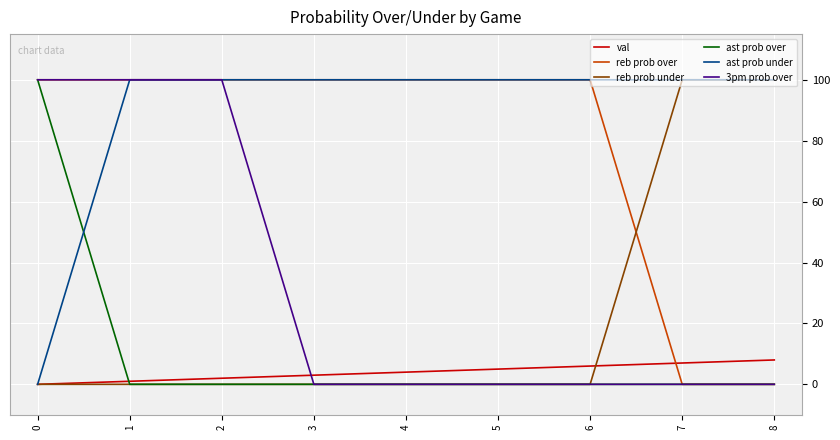

Between which two adjacent categories do 3pm prob over and val first intersect?

2 and 3